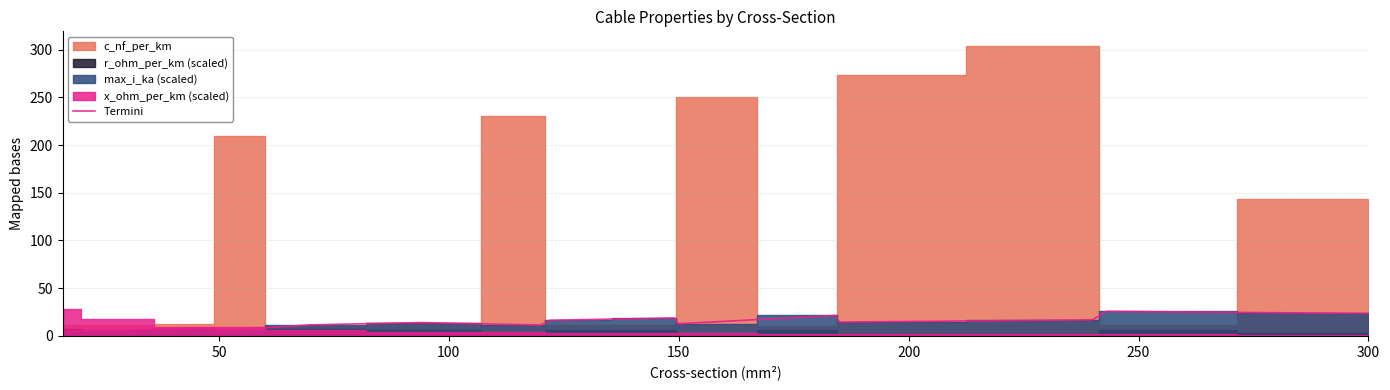

The value at 250 is 3.7. True or false?

False